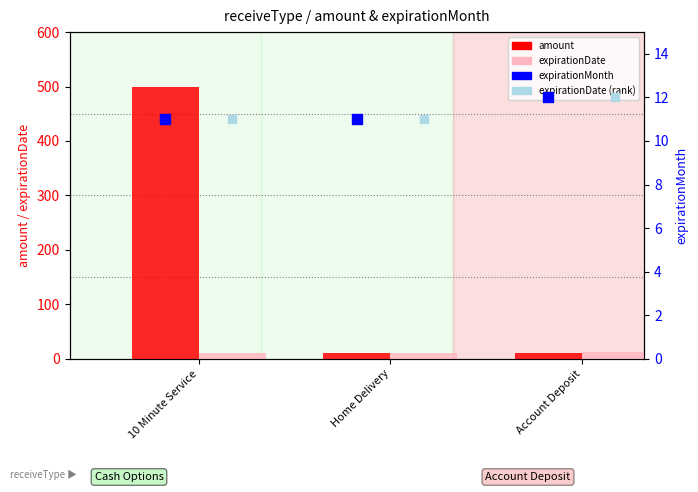

Which series has the widest spread of Y values?

amount